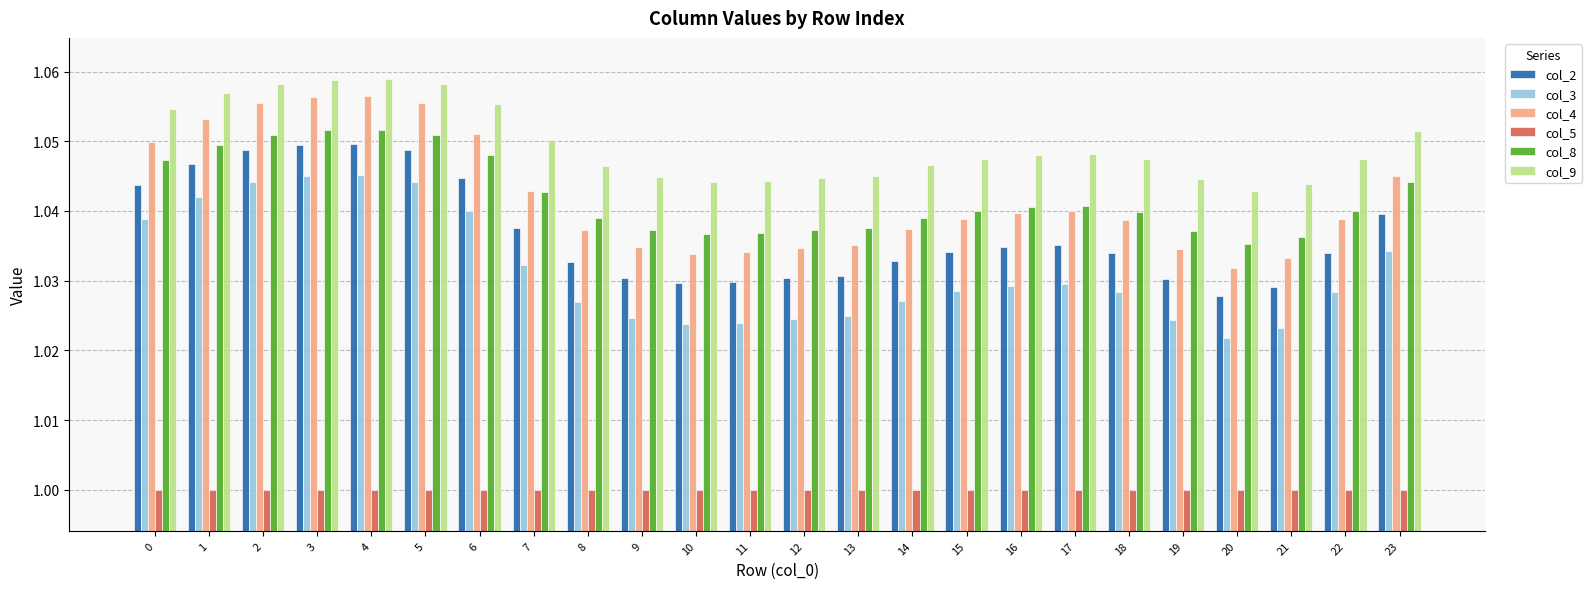

The value of col_4 at 3 is 1.7. True or false?

False